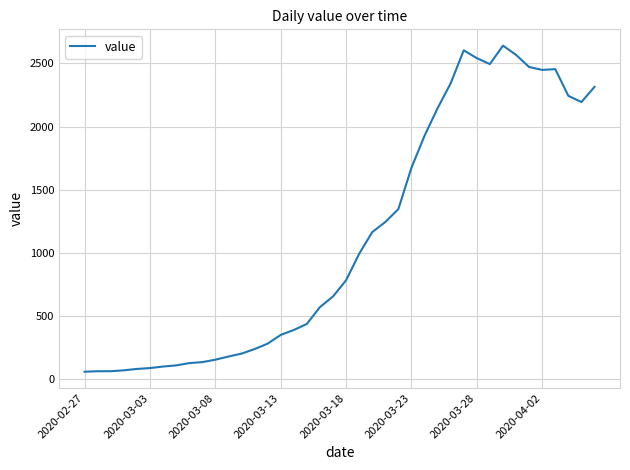

What is the smallest value displayed?

61